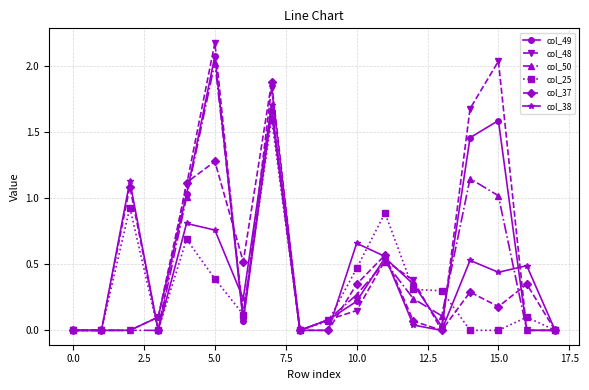

Which series has the widest spread of values?

col_48